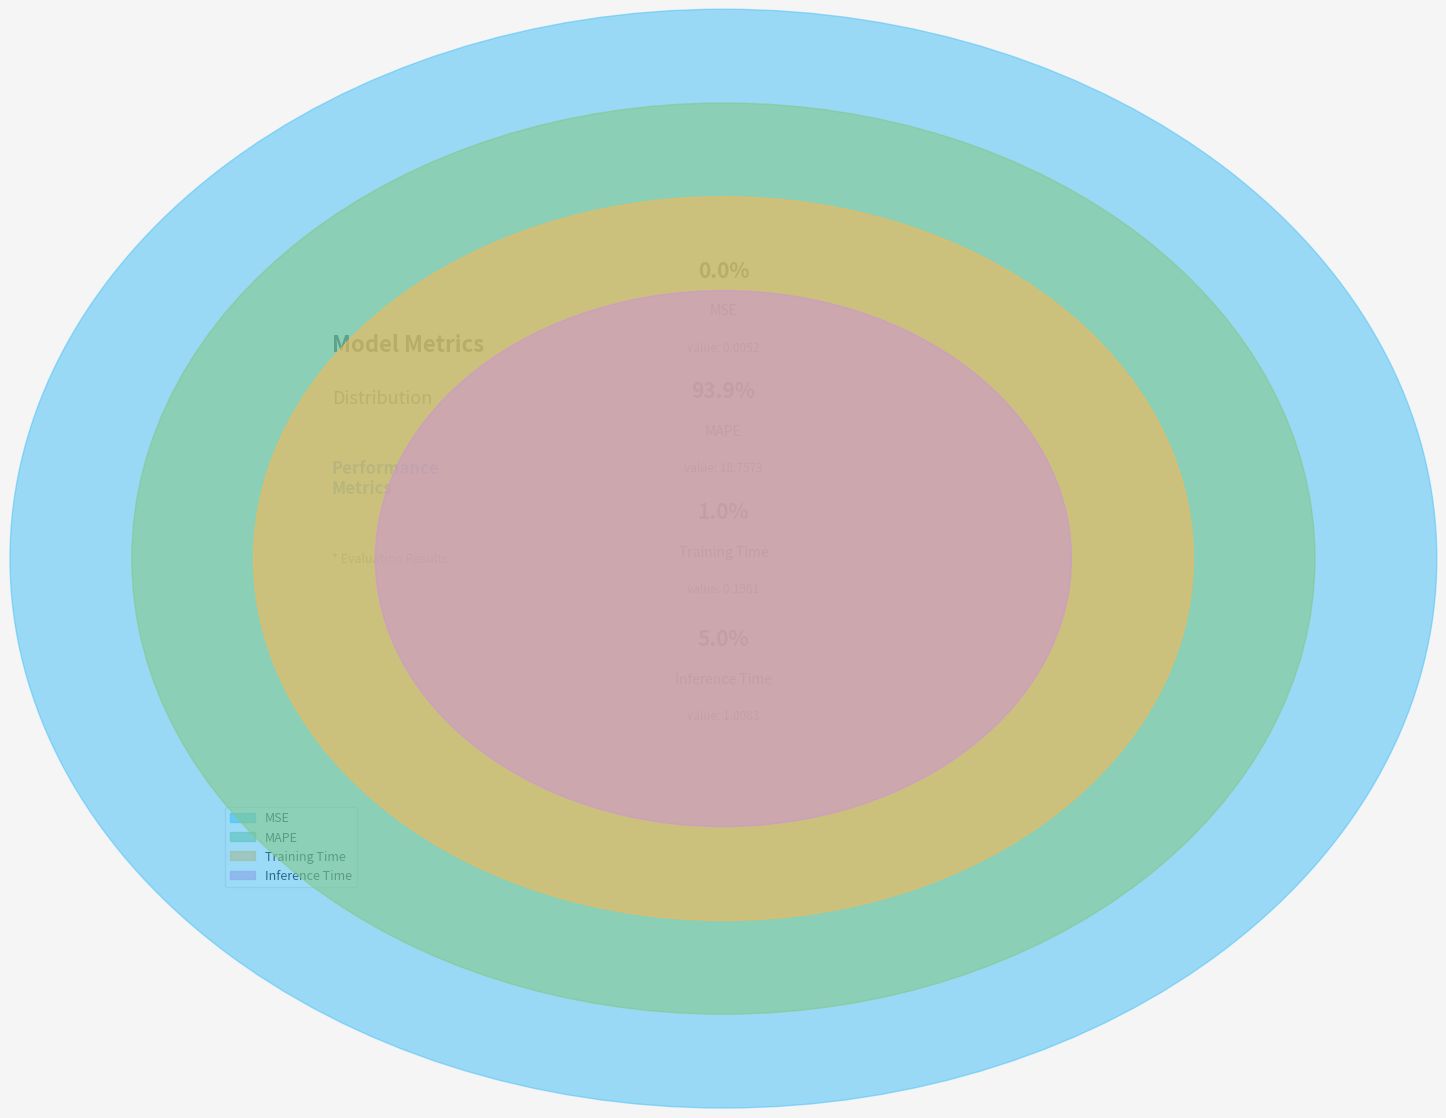

True or false: MSE accounts for 0% of the total.

True